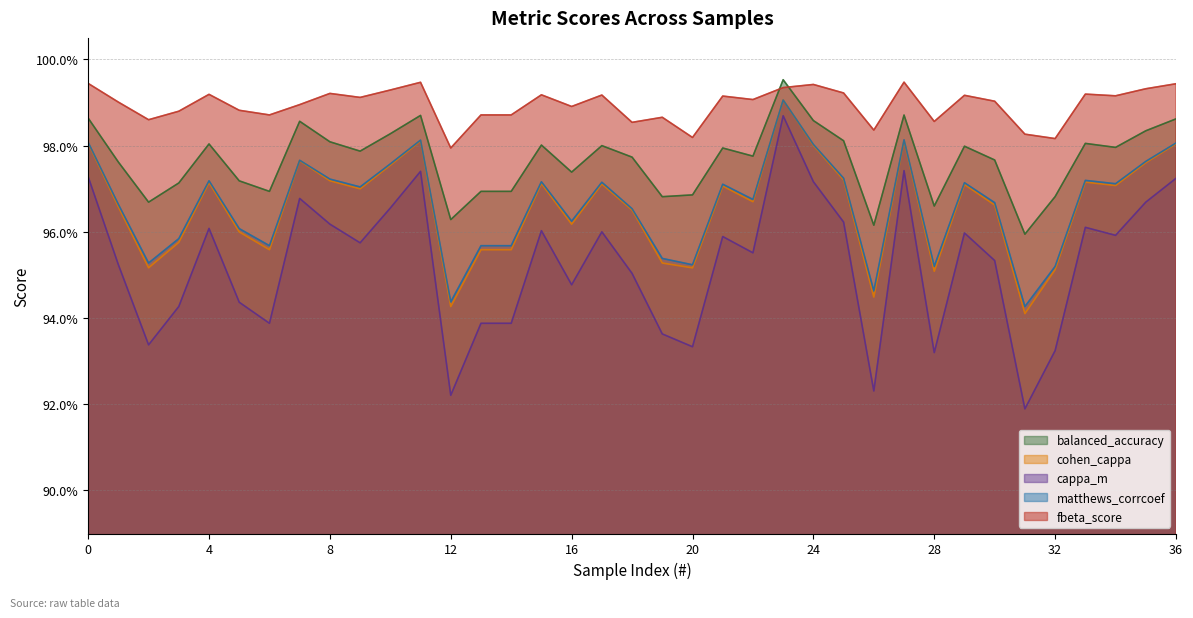

In cappa_m, how many points are higher than both neighbors (excluding endpoints)?

10